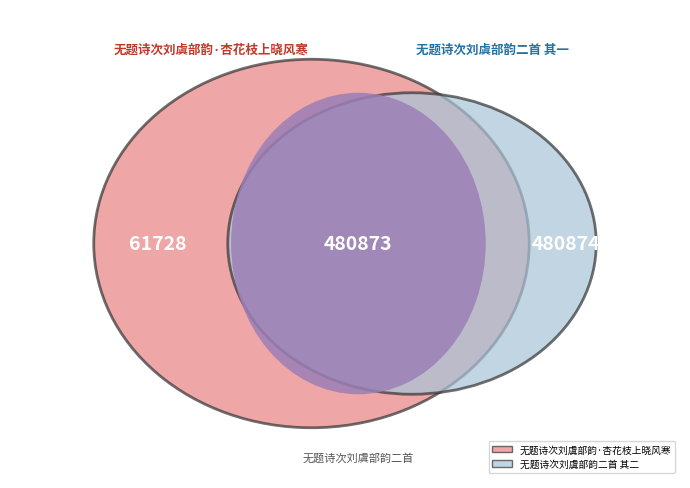

Which has a higher value, 无题诗次刘虞部韵·杏花枝上晓风寒 or 无题诗次刘虞部韵二首 其一?

无题诗次刘虞部韵二首 其一